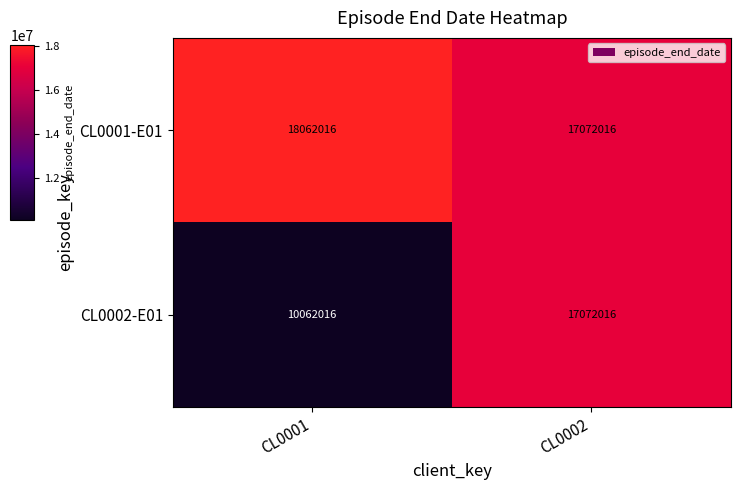

List the series in order of their peak value, lowest first.

CL0002-E01, CL0001-E01